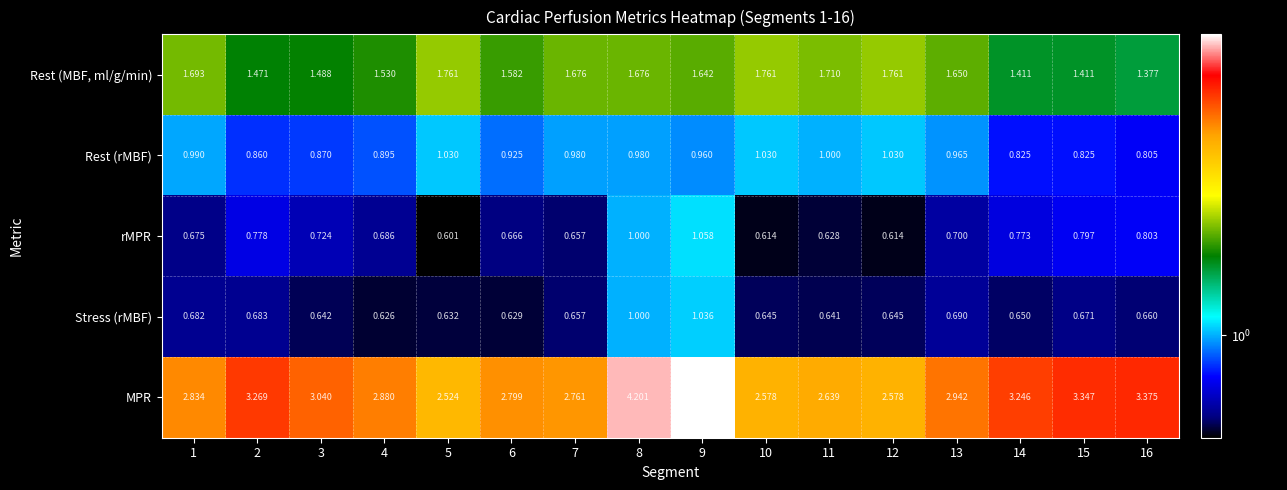

Which series has the largest total across all categories?

MPR